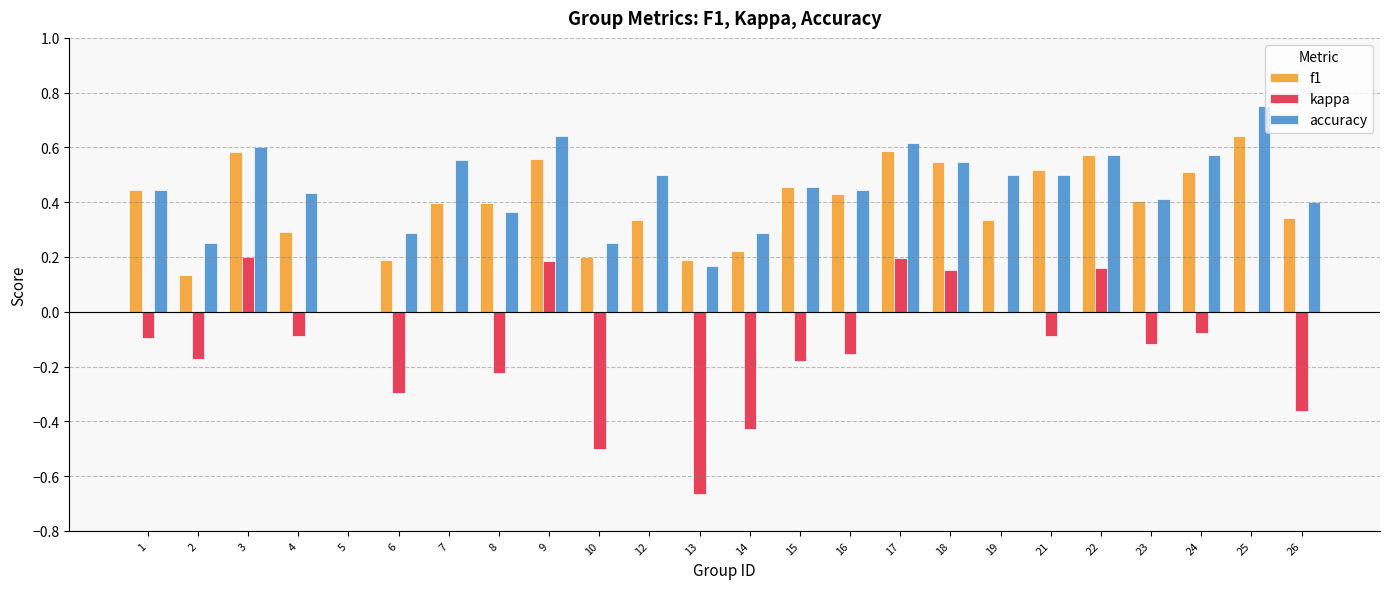

Is the value of accuracy at 10 greater than the value of kappa at 25?

Yes